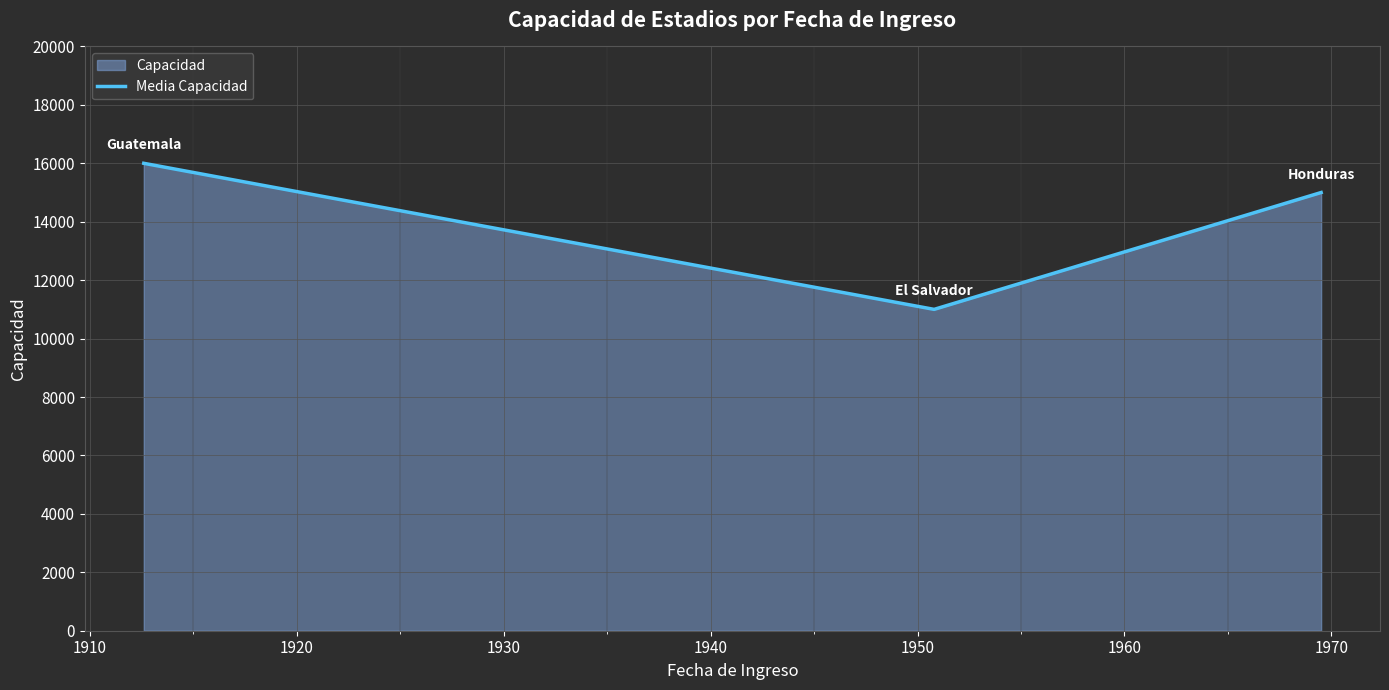

What is the minimum value shown in the chart?

11000